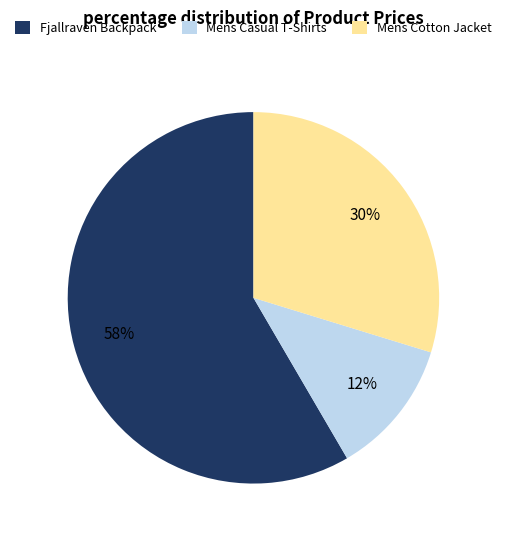

To the nearest percent, what percentage of the pie is Mens Cotton Jacket?

30%